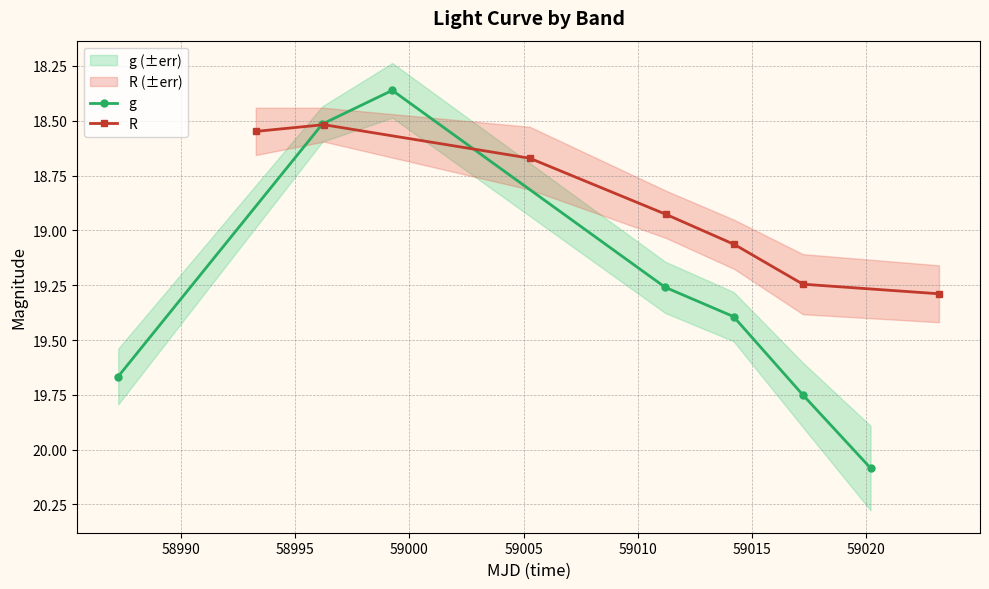

After their last crossing, which series has the higher values: g or R?

g